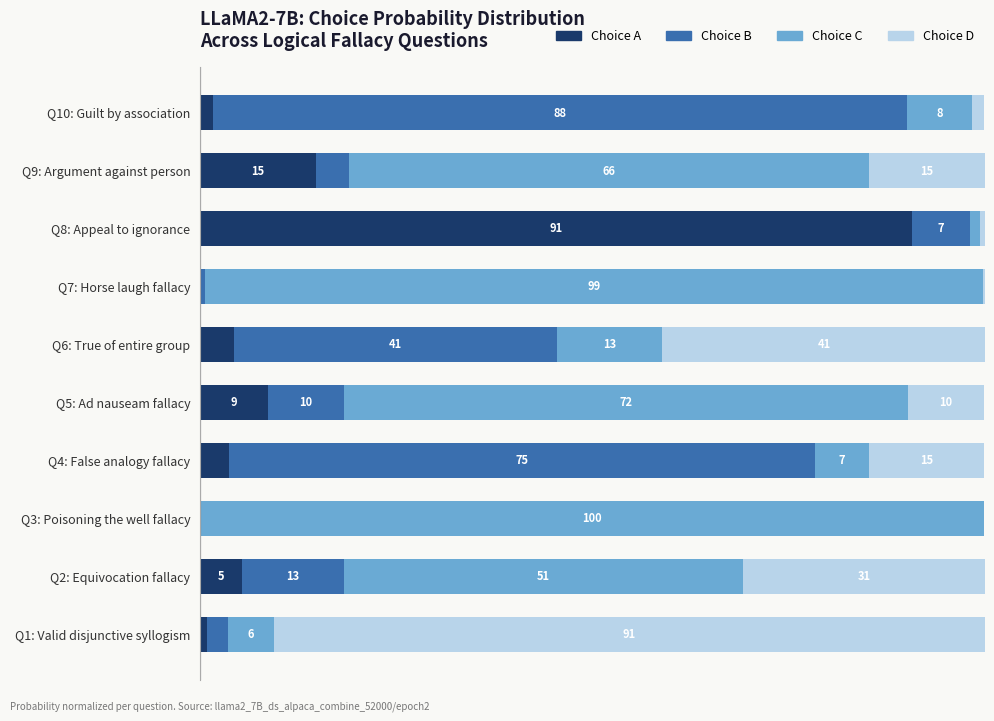

What is the difference between the maximum and second lowest values in the Choice B series?

88.0